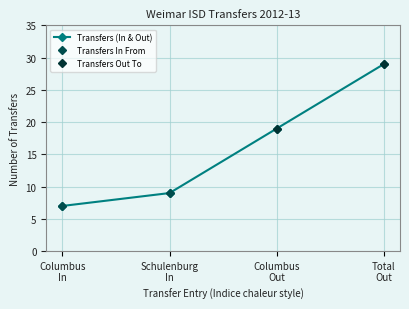

What is the value of the Transfers (In & Out) point at the 1st from the left?

7